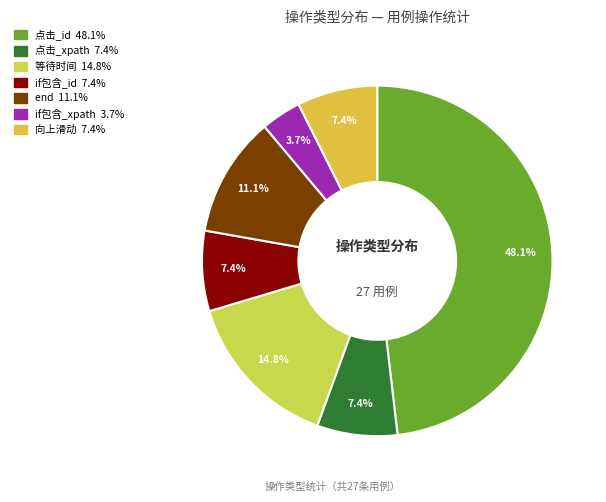

Between if包含_xpath and if包含_id, which is larger?

if包含_id